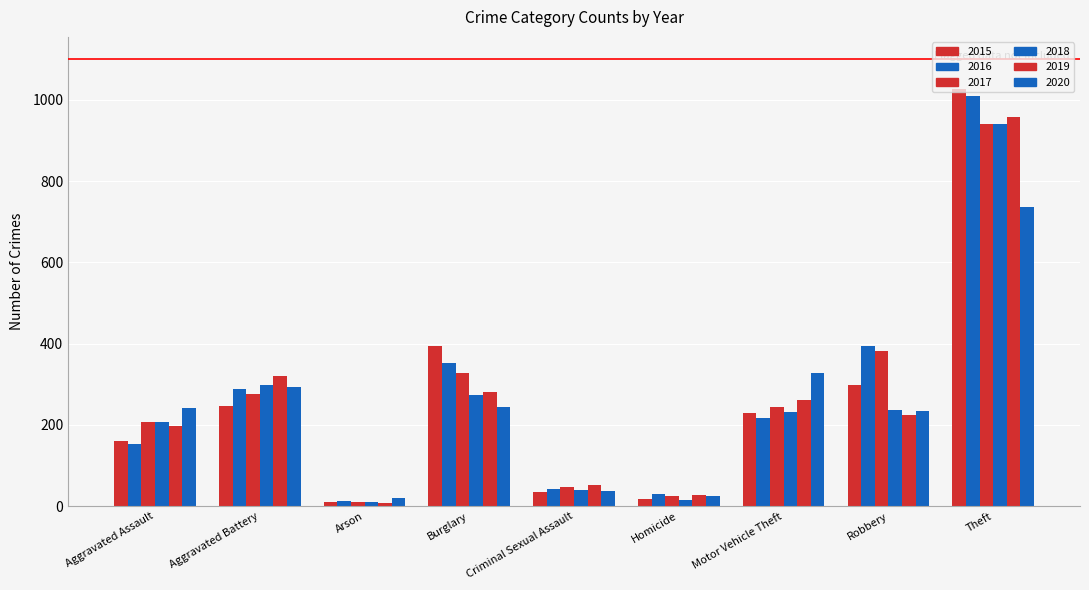

How many bars are there in total?

54